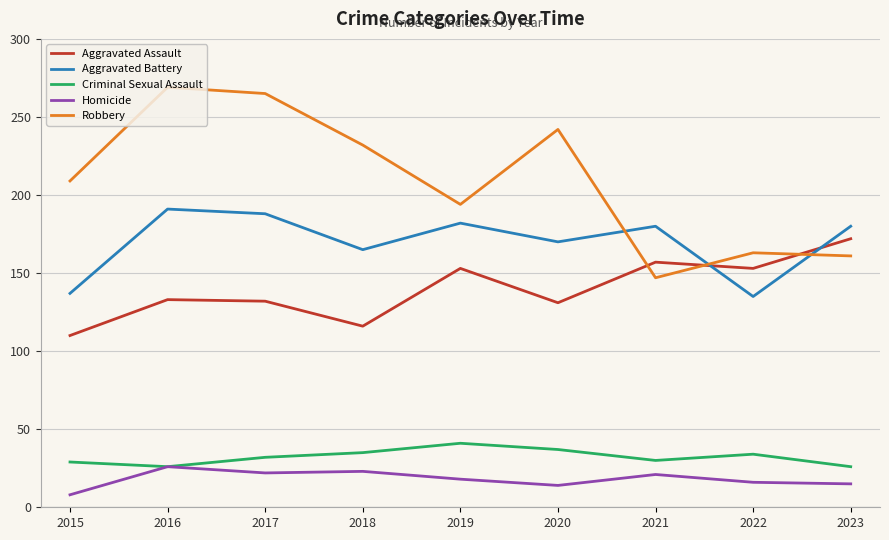

In Robbery, how many points are higher than both neighbors (excluding endpoints)?

3